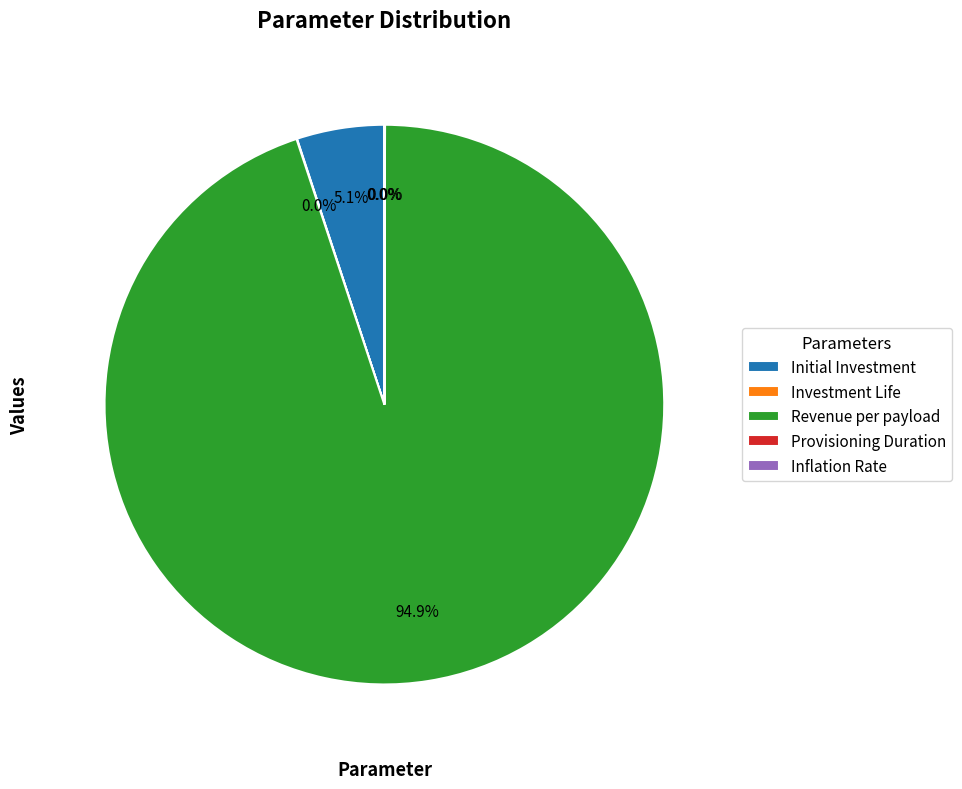

Is it true that Initial Investment is 5% of the pie?

True